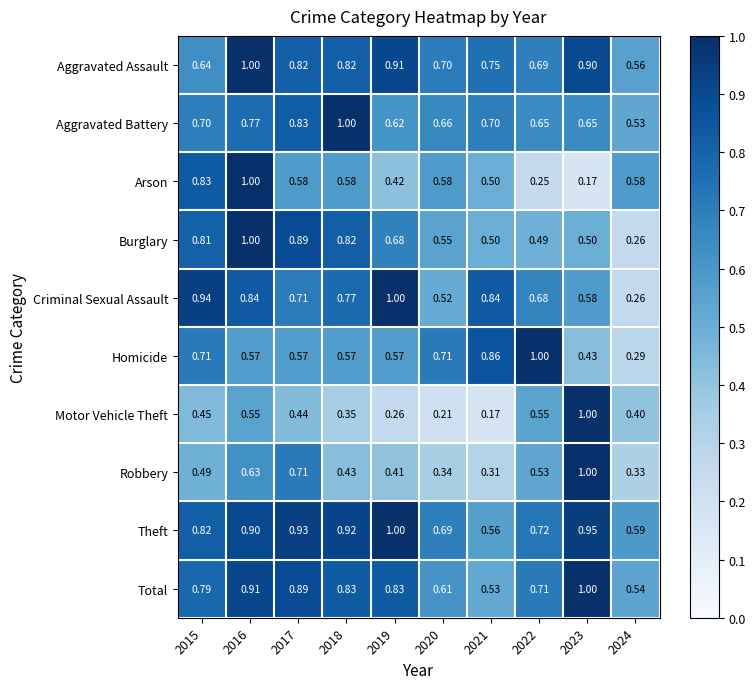

Count the number of categories in the chart.

10